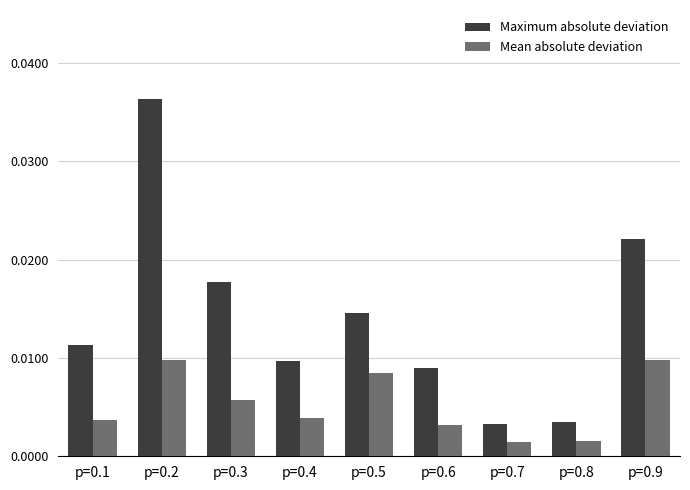

At which label does Maximum absolute deviation reach its peak?

p=0.2